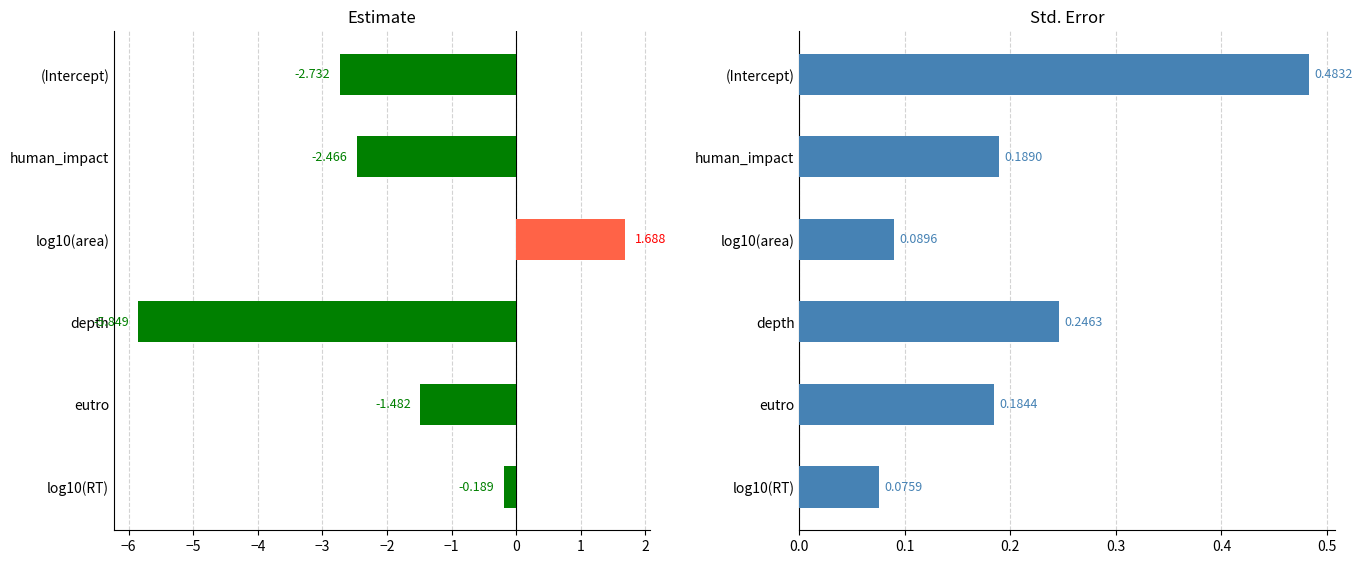

How many values in estimate are above zero?

1